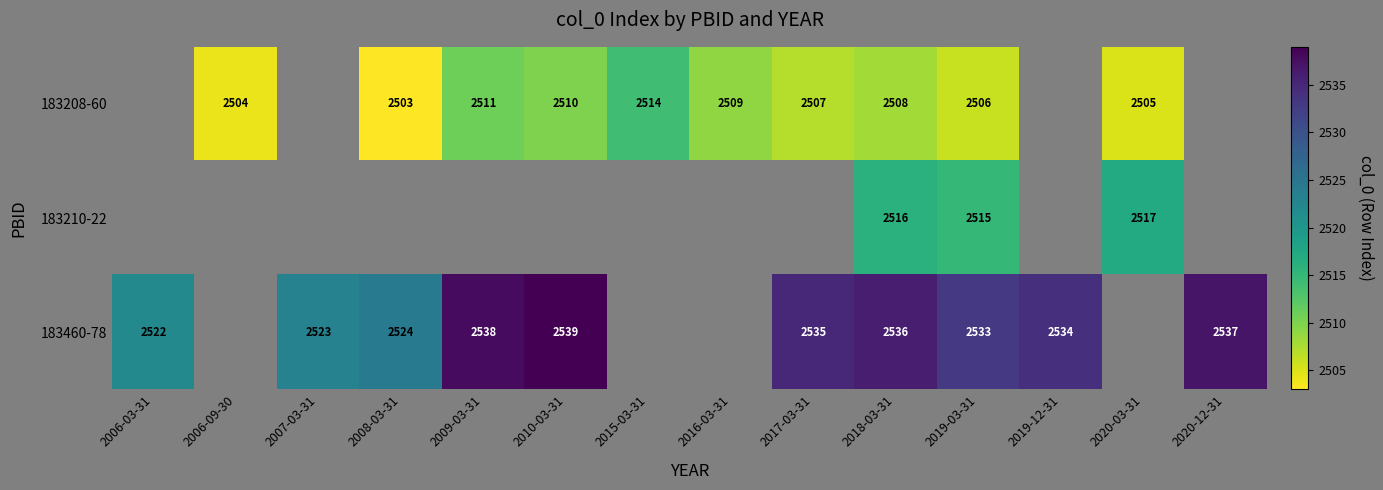

The 183460-78 series shows 3974 at 2020-12-31. True or false?

False